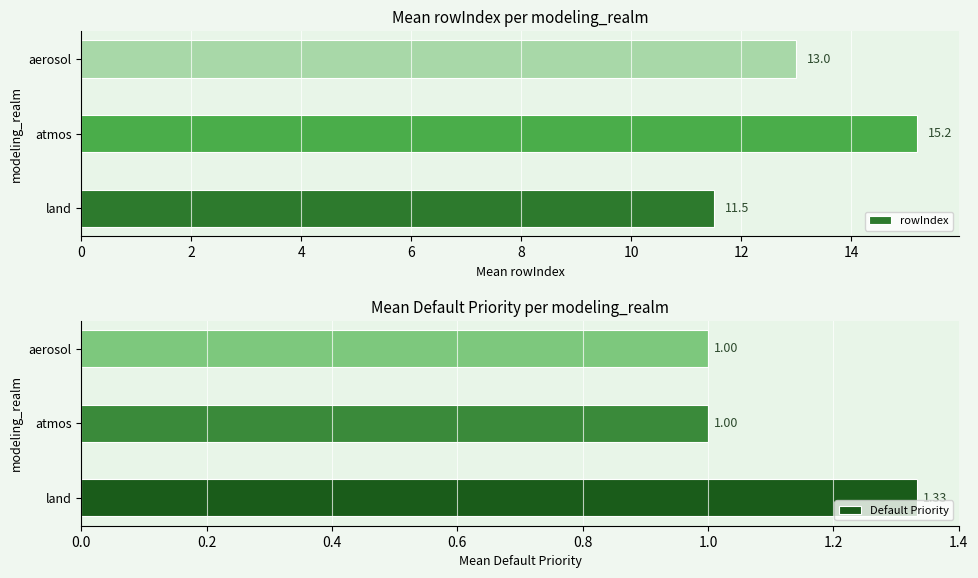

The value of rowIndex at aerosol is 8.3. True or false?

False